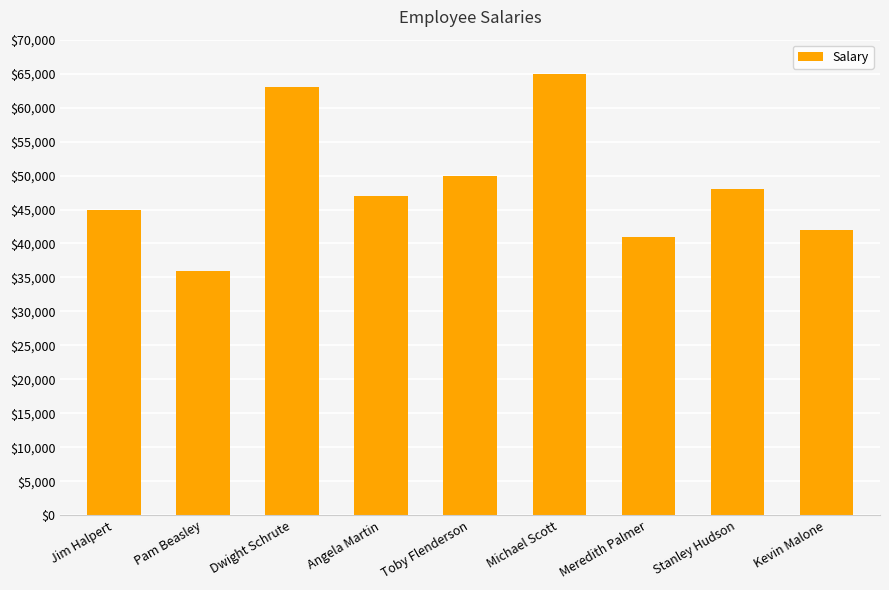

What is the minimum value shown in the chart?

36000